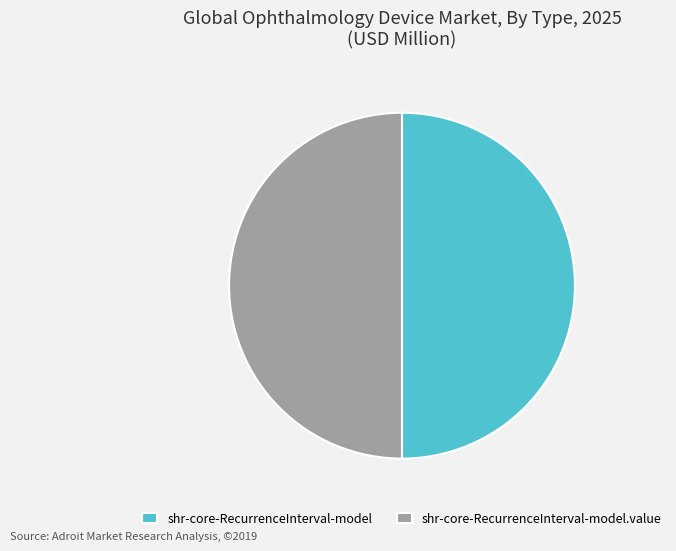

Approximately how many times larger is the value at shr-core-RecurrenceInterval-model.value compared to shr-core-RecurrenceInterval-model?

1.0